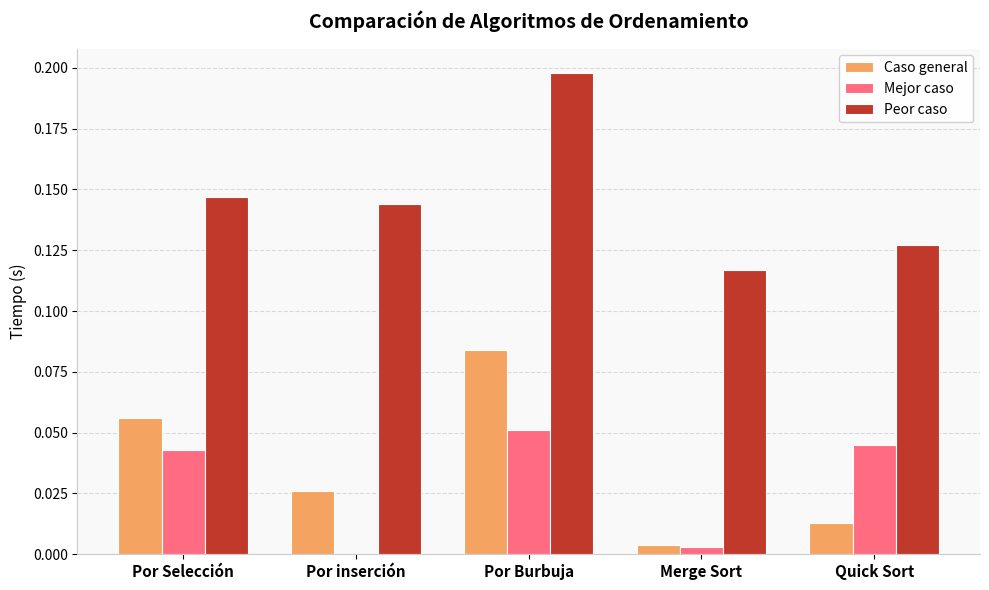

Which series changed the most between Por Selección and Merge Sort?

Caso general